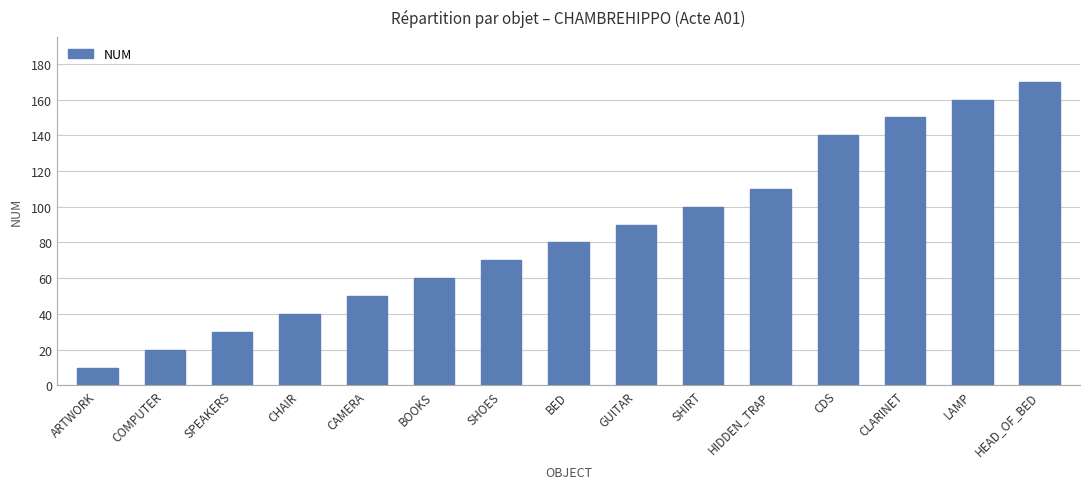

The chart shows a value of 10 at ARTWORK. True or false?

True